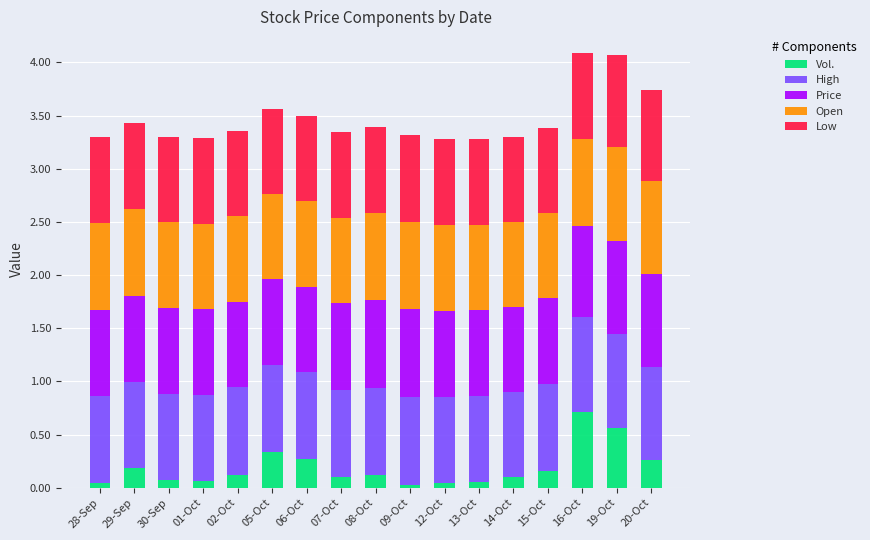

What is the highest value of the Vol. series?

0.7